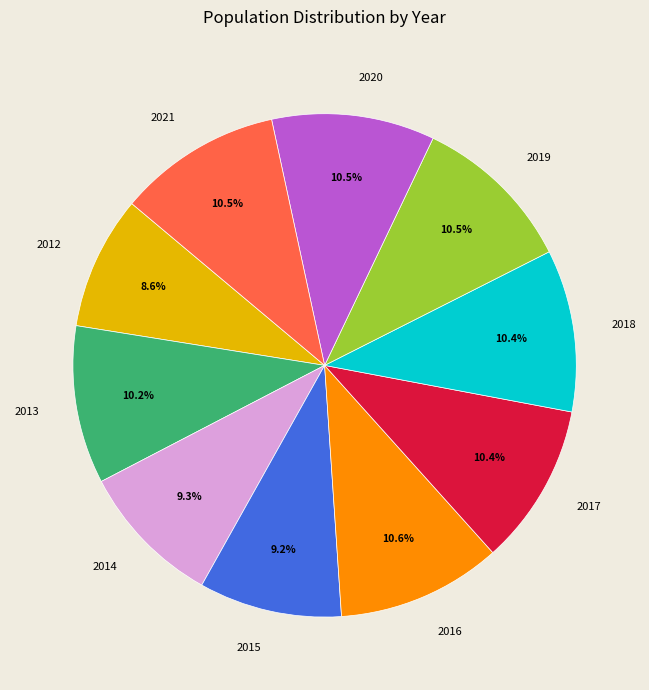

Is 2020 the majority of the pie?

No